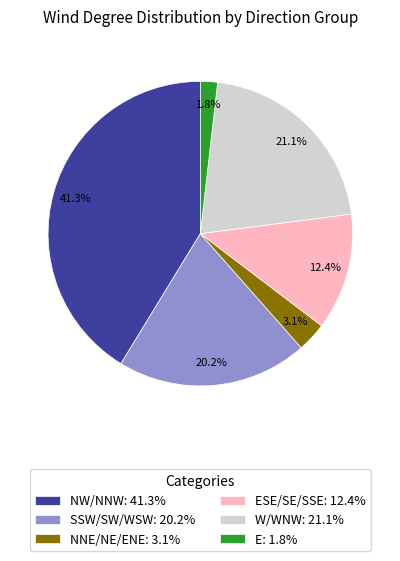

How many segments does this pie chart have?

6